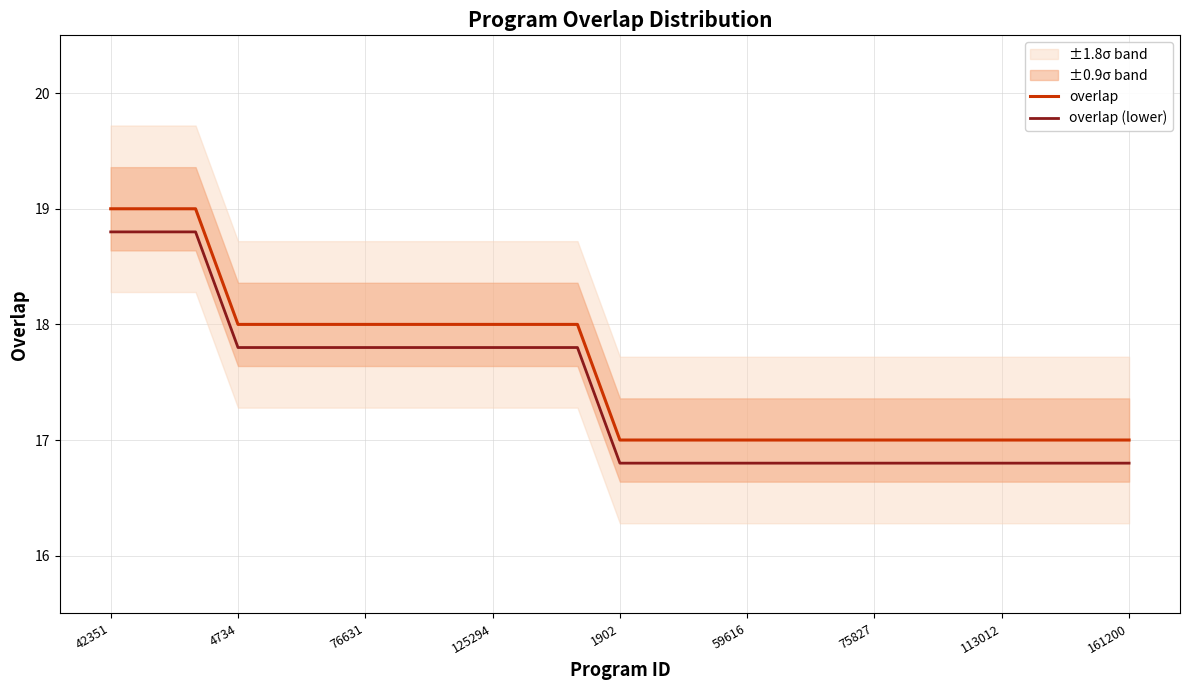

What is the highest value of the overlap series?

19.0